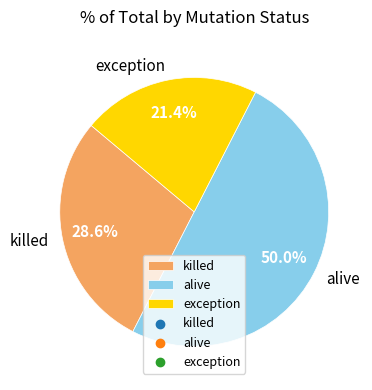

To the nearest percent, what is the difference between the largest and smallest slice percentages?

29%